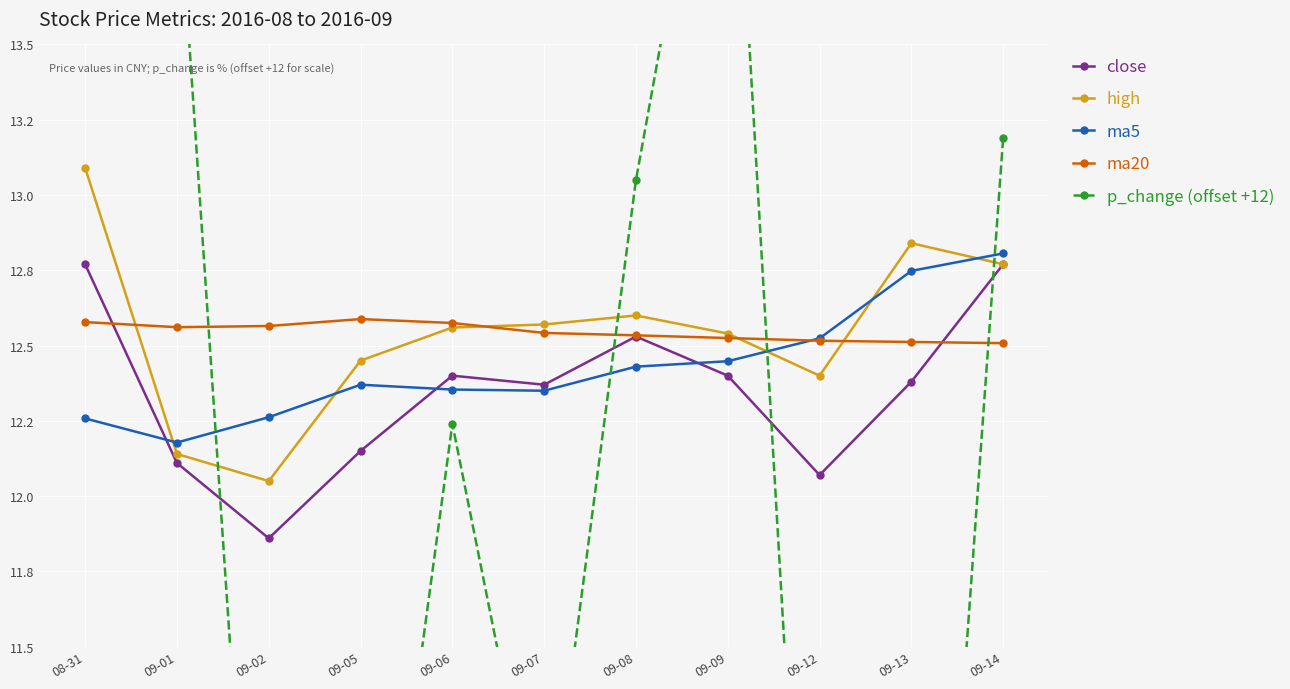

Rank the series at 09-12 from lowest to highest value.

p_change (offset +12), close, high, ma20, ma5